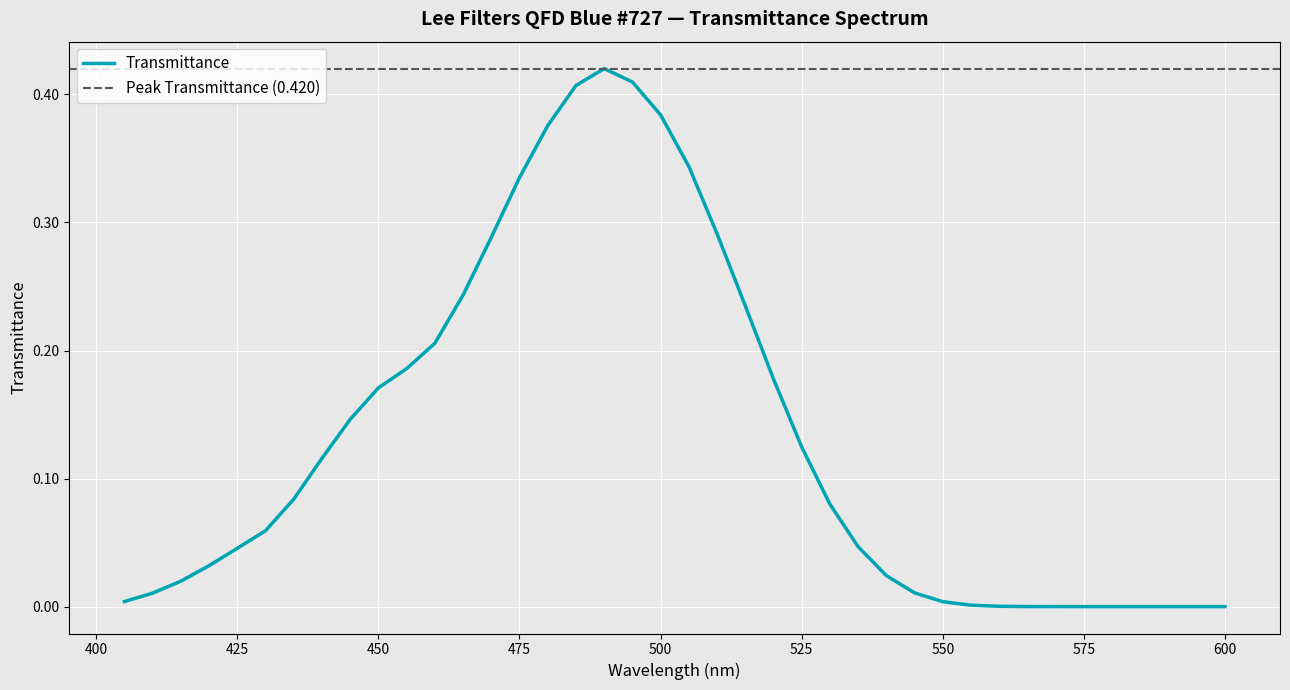

How many lines are shown in the chart?

1